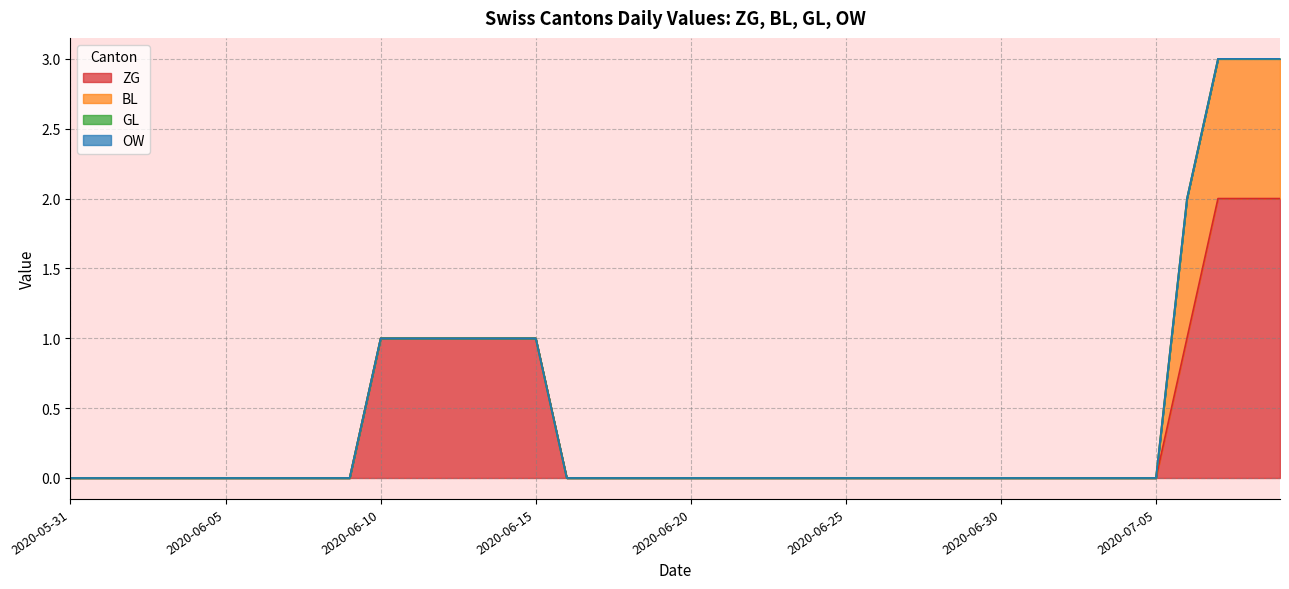

What are all the series names shown in the legend?

ZG, BL, GL, OW